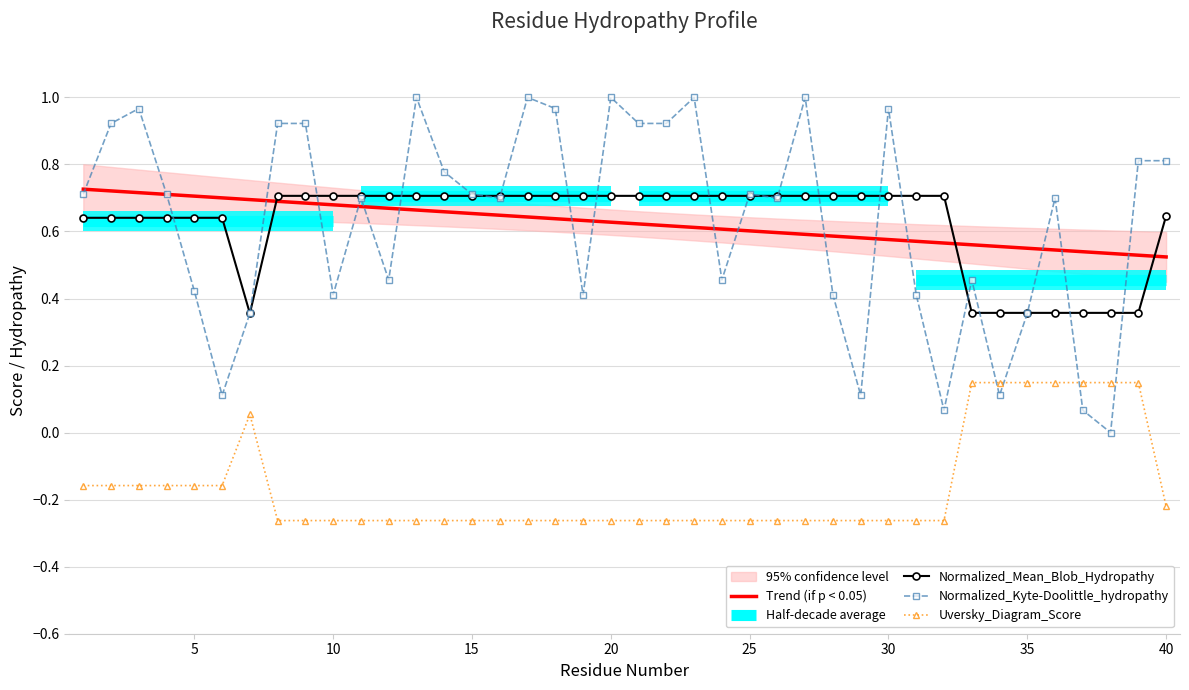

What is the value of the Uversky_Diagram_Score point at the 21st from the left?

-0.3